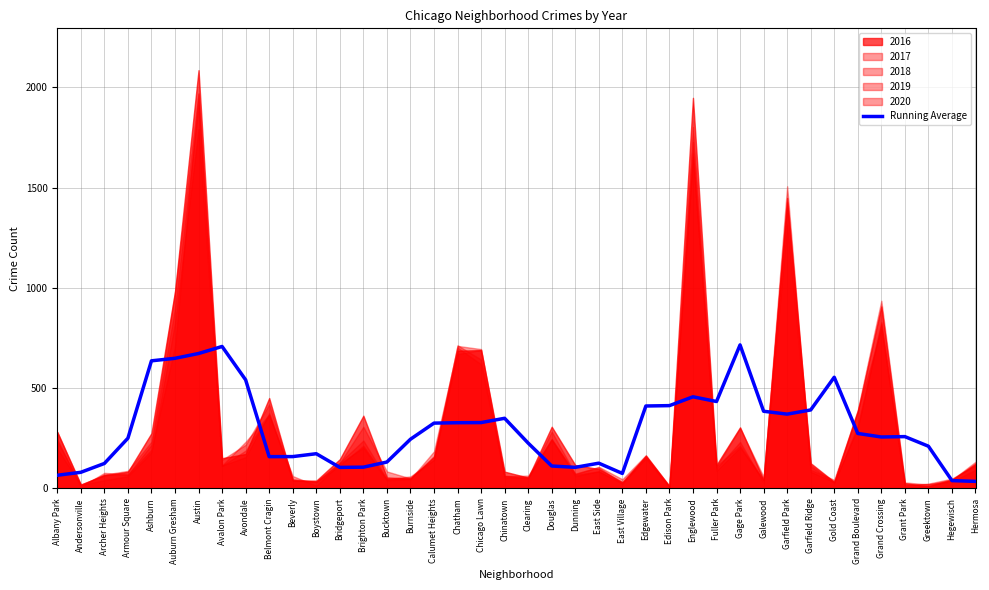

What is the difference between the maximum and minimum values?

680.6